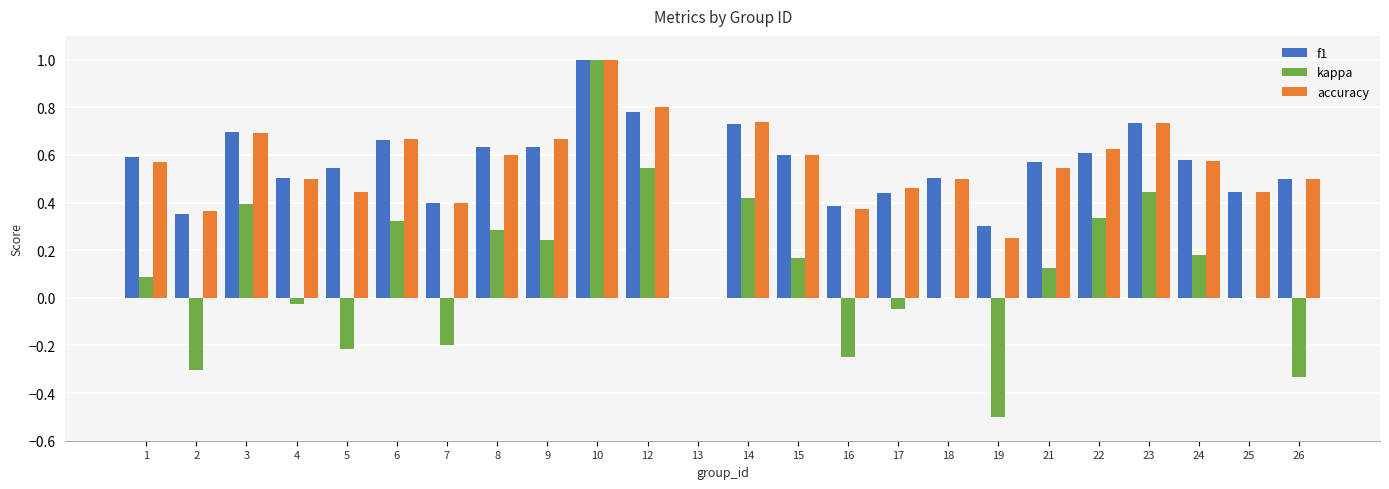

Does the chart contain stacked bars?

No